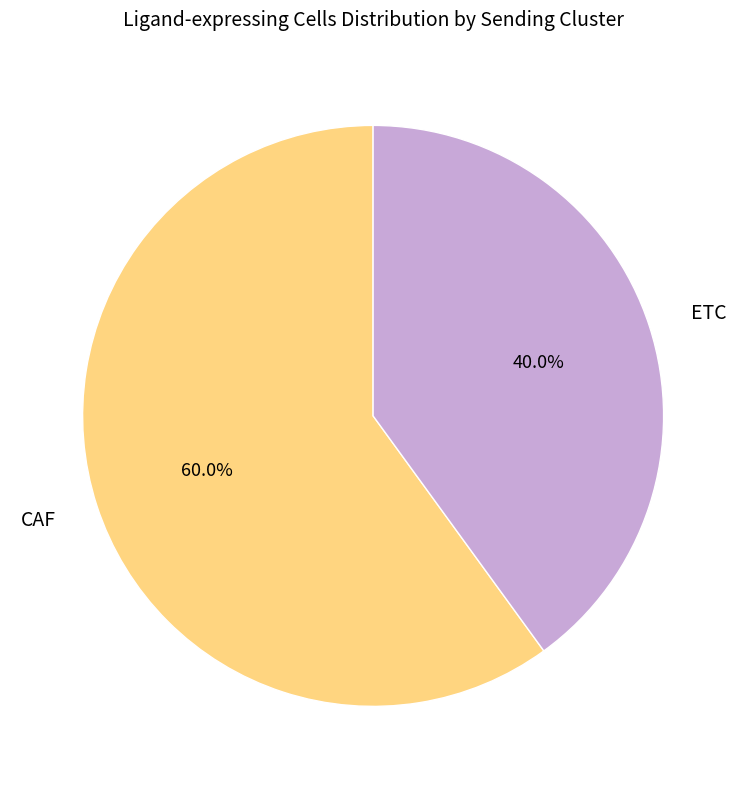

Which category has the smallest portion of the pie?

ETC